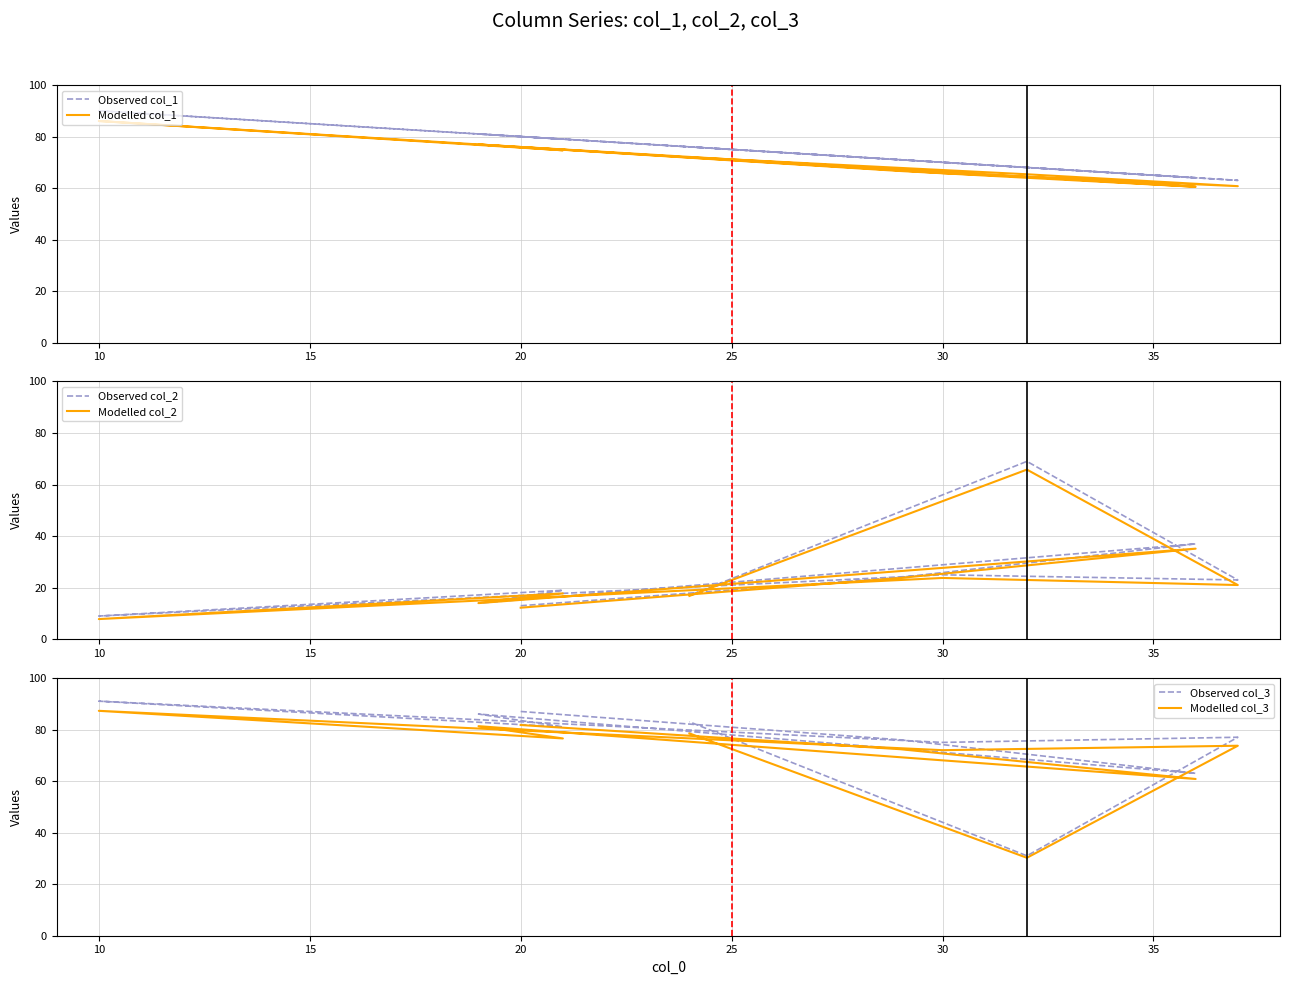

What is the label of the 5th point from the left?

25